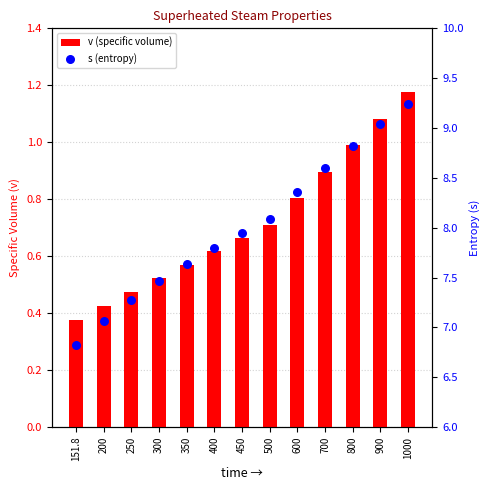

Which series has the largest total across all categories?

s (entropy)